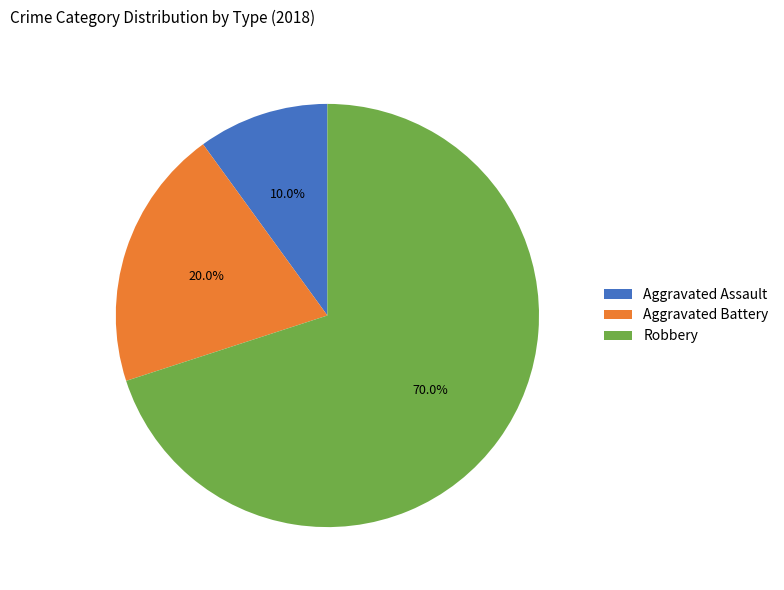

What is the smallest slice in the pie chart?

Aggravated Assault